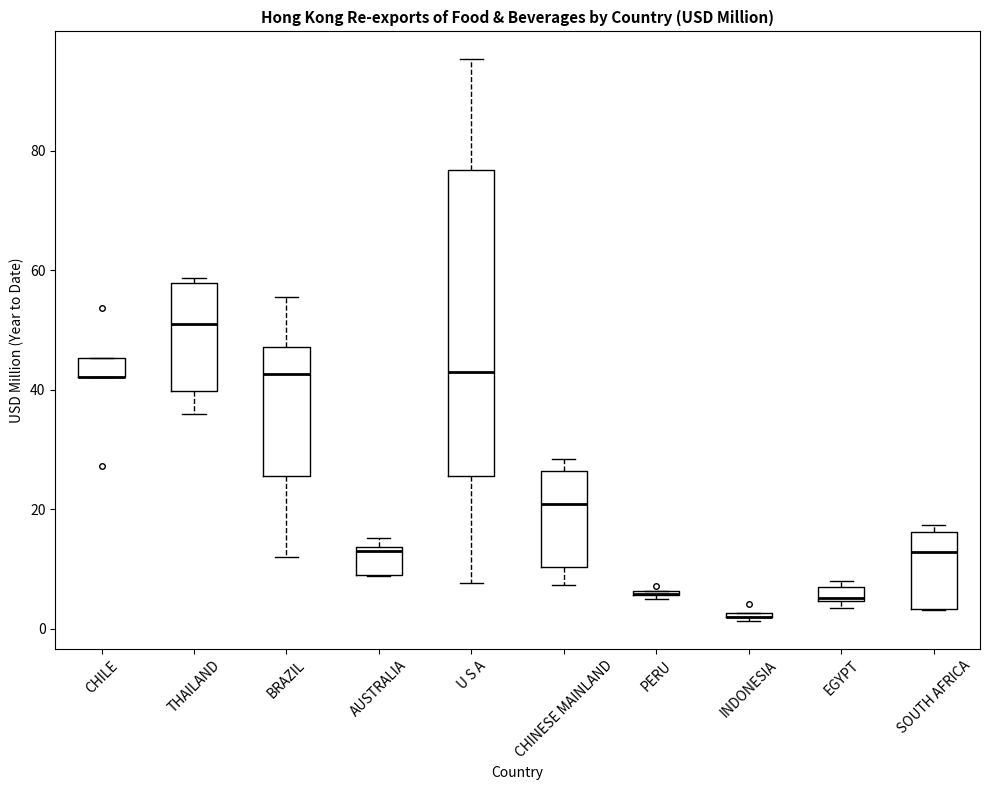

Where is the upper edge of the box for BRAZIL on the y-axis? The values are not printed on the chart, so give them approximately, as read against the axis.

48